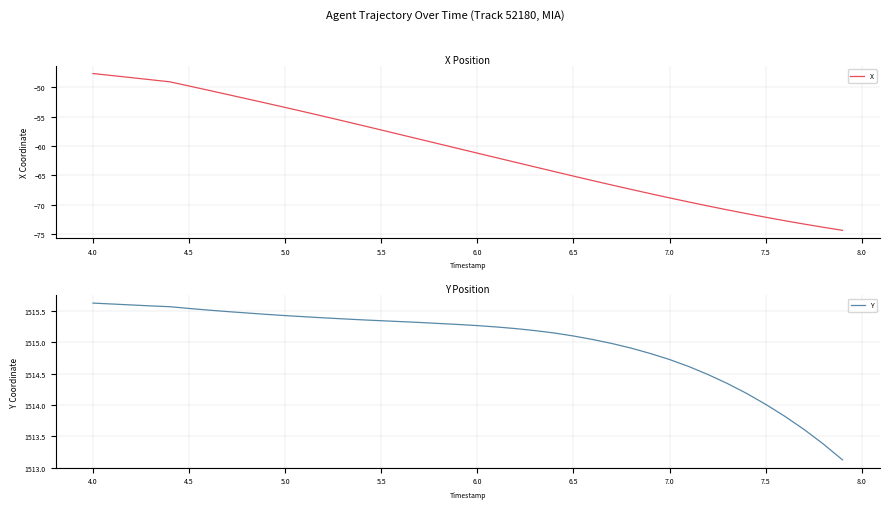

What is the value of the Y point at the 14th from the left?

1515.4